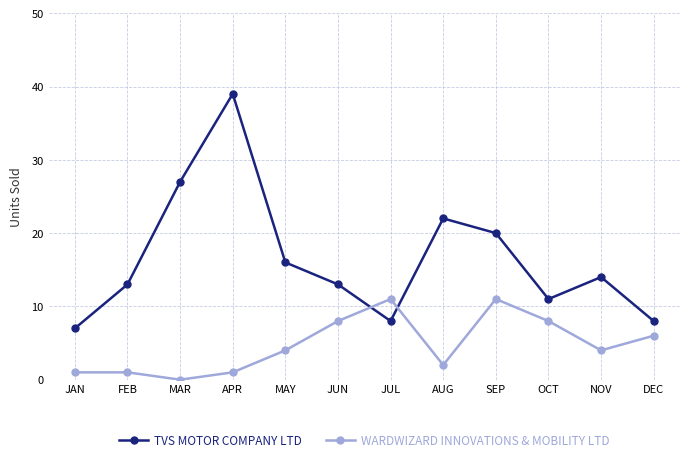

What is the spread (max minus min) of values at MAY?

12